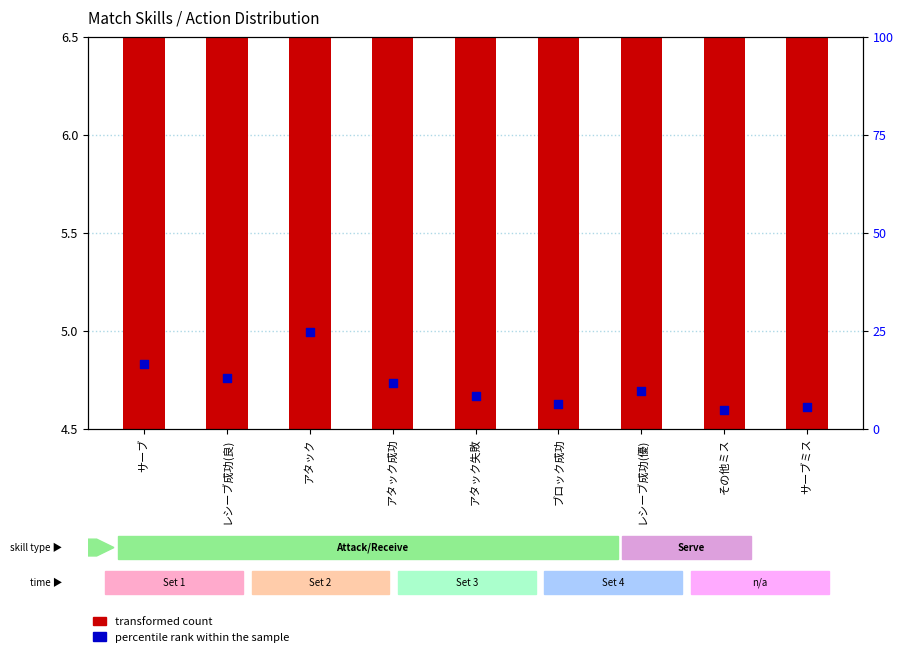

What are all the series names shown in the legend?

transformed count, percentile rank within the sample